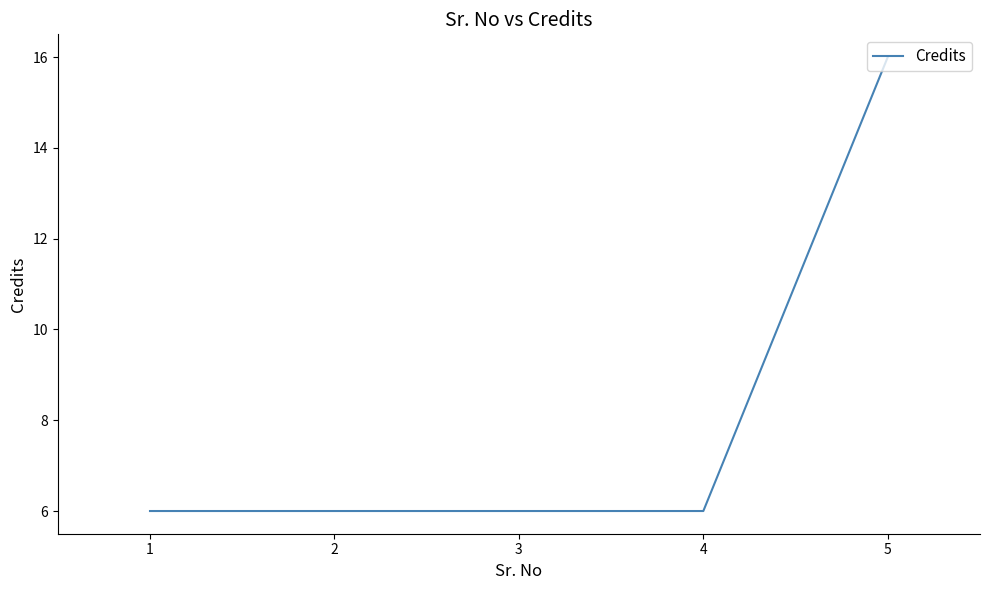

The chart shows a value of 1 at 2. True or false?

False